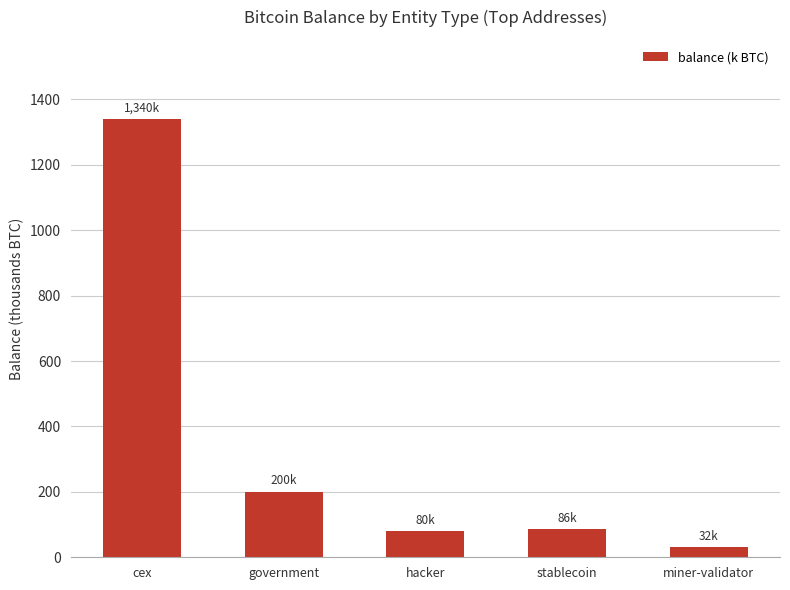

What is the sum of all values?

1738.4